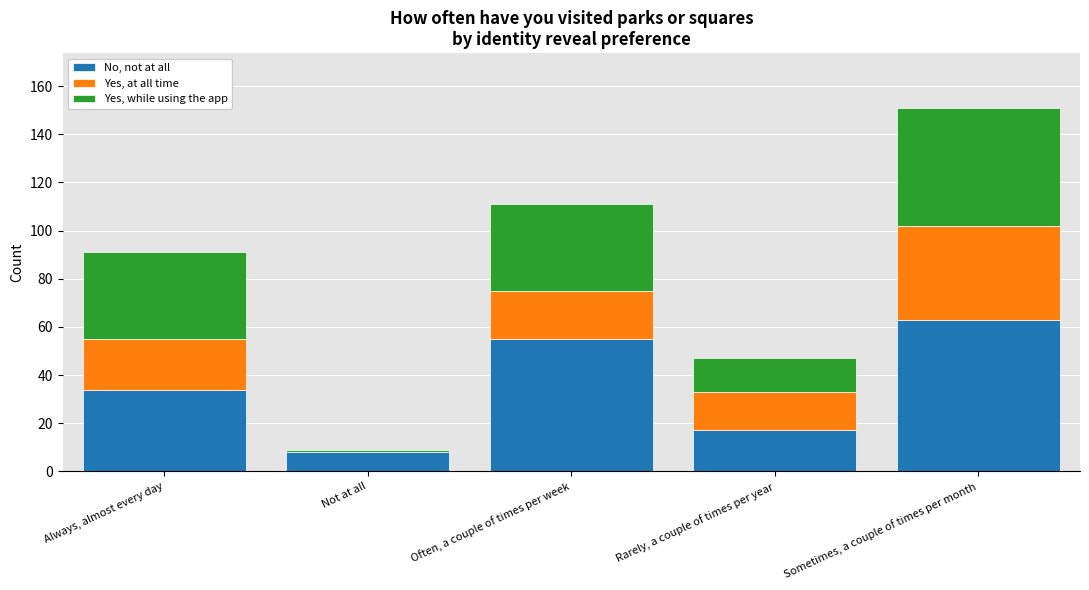

Is it true that No, not at all equals 97 at Often, a couple of times per week?

False